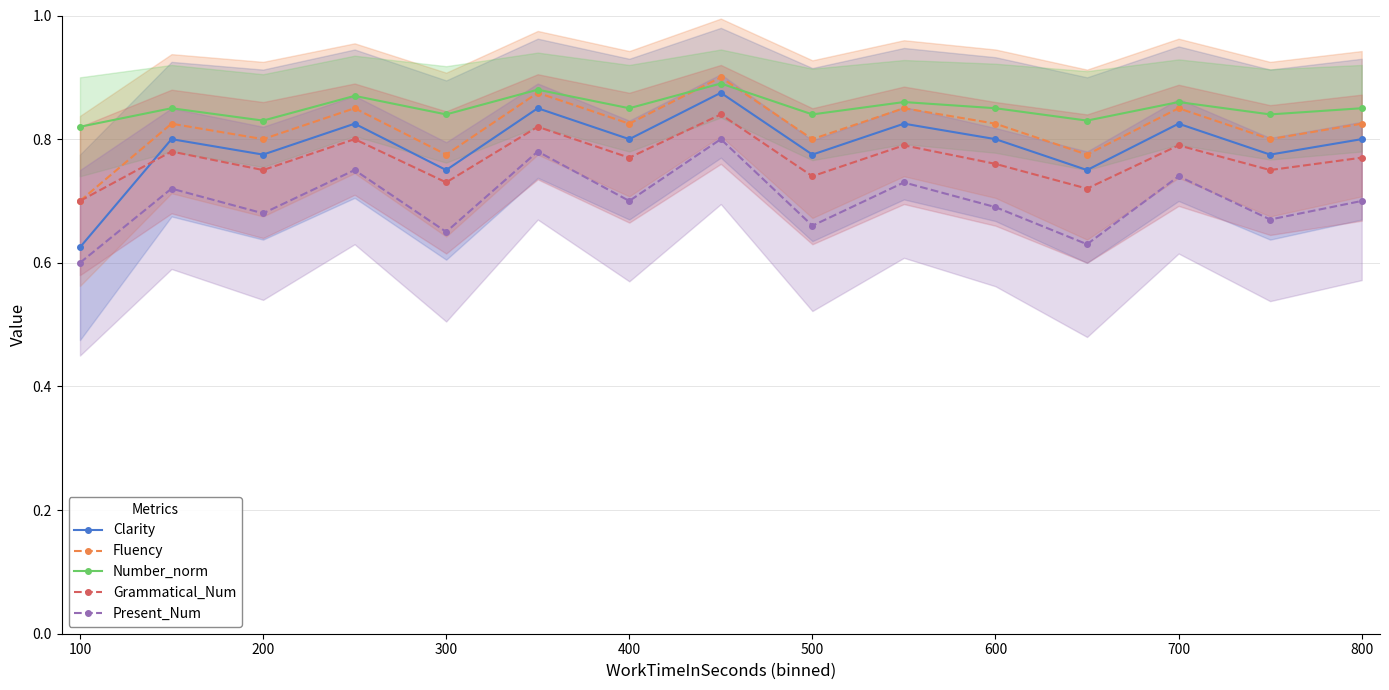

The value of Fluency at 500 is 0.8. True or false?

True